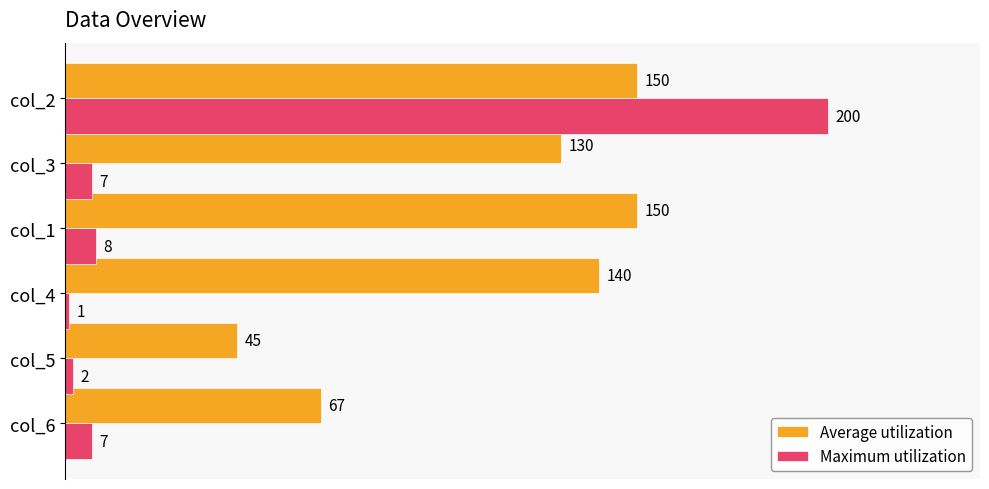

Which series has the largest total across all categories?

Average utilization